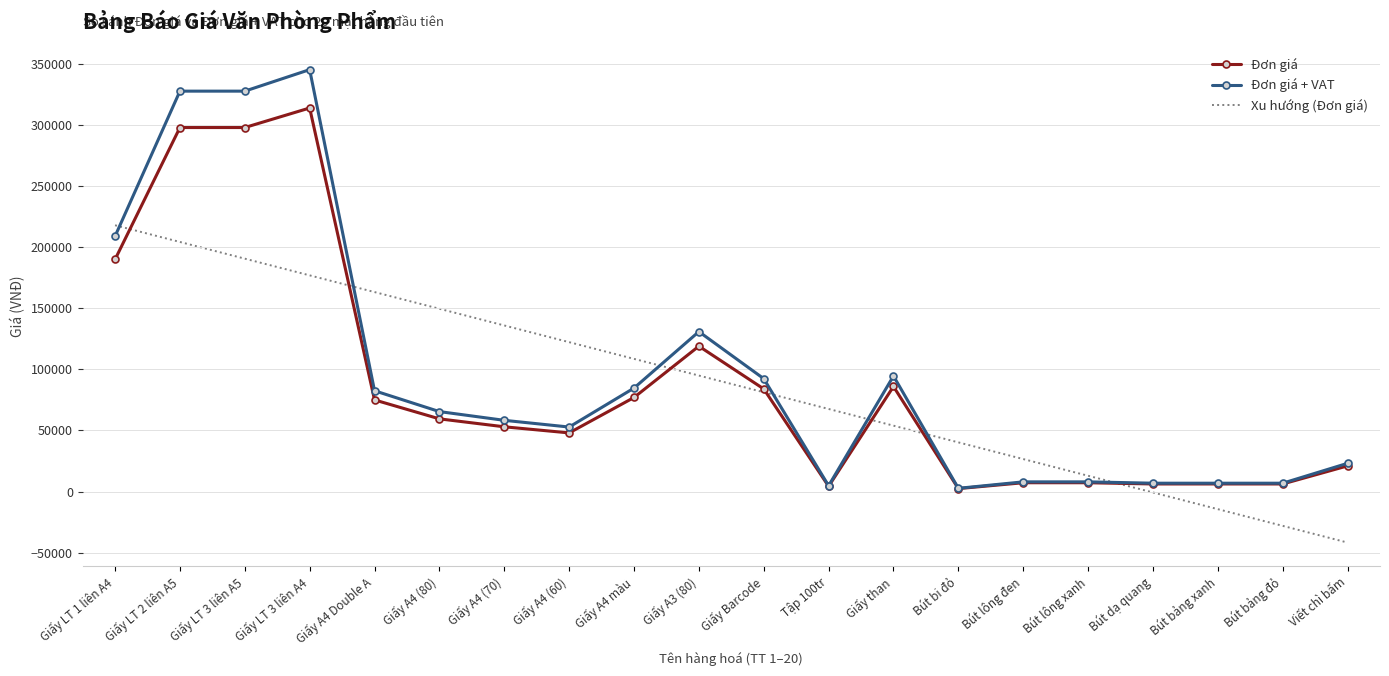

Which series changed the most between Giấy than and Bút lông đen?

Đơn giá + VAT